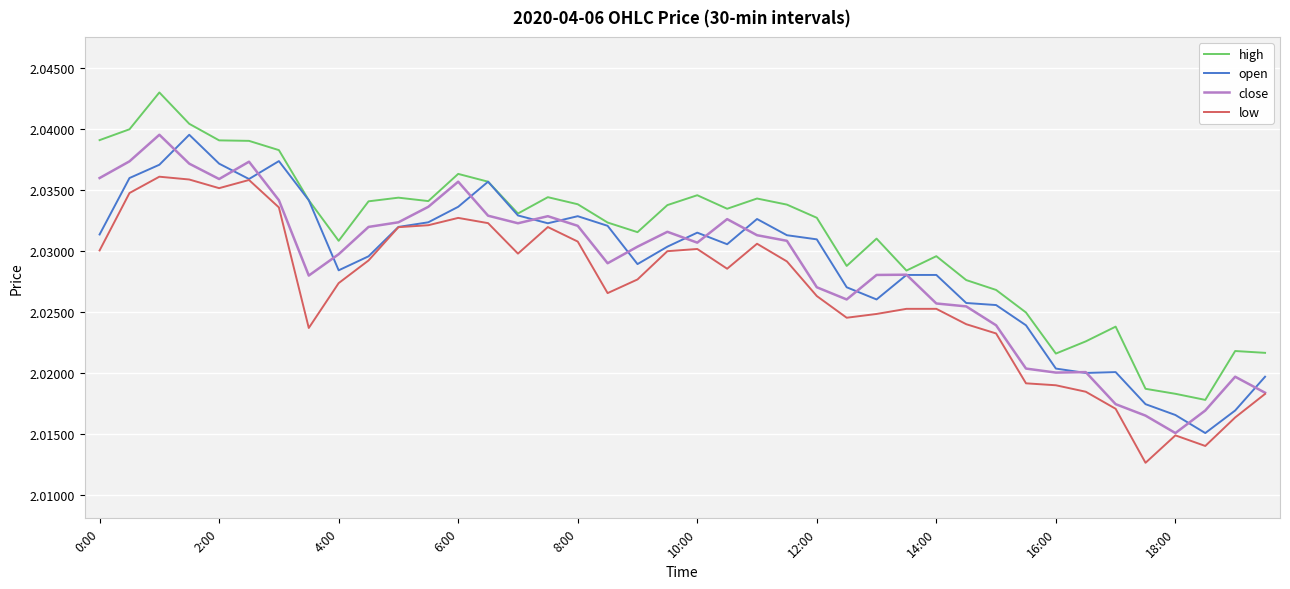

Which series has the largest total across all categories?

high